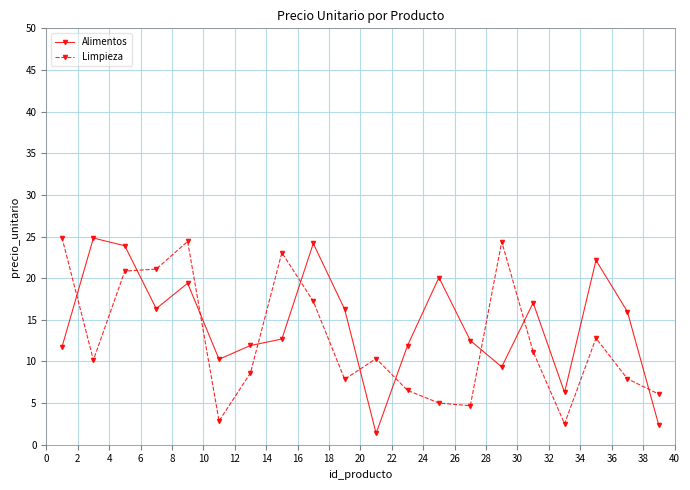

What is the average value of the Limpieza series?

12.6